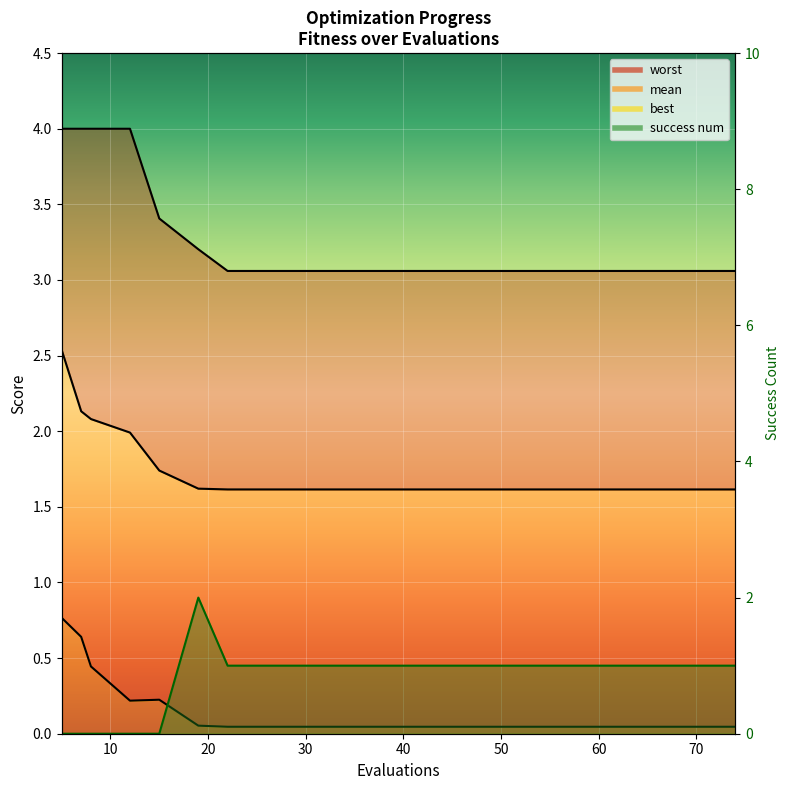

Reading left to right, extract all data points from this chart.

mean: 2.5	2.1	2.1	2.0	1.7	1.6	1.6	1.6	1.6	1.6	1.6	1.6	1.6	1.6	1.6	1.6	1.6	1.6	1.6	1.6
best: 0.8	0.6	0.4	0.2	0.2	0.1	0.0	0.0	0.0	0.0	0.0	0.0	0.0	0.0	0.0	0.0	0.0	0.0	0.0	0.0
worst: 4.0	4.0	4.0	4.0	3.4	3.2	3.1	3.1	3.1	3.1	3.1	3.1	3.1	3.1	3.1	3.1	3.1	3.1	3.1	3.1
success num: 0.0	0.0	0.0	0.0	0.0	2.0	1.0	1.0	1.0	1.0	1.0	1.0	1.0	1.0	1.0	1.0	1.0	1.0	1.0	1.0